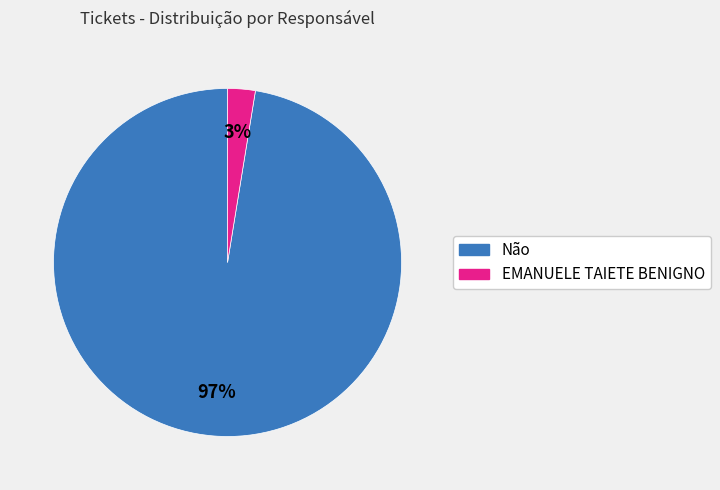

Does any single category account for the majority?

Yes